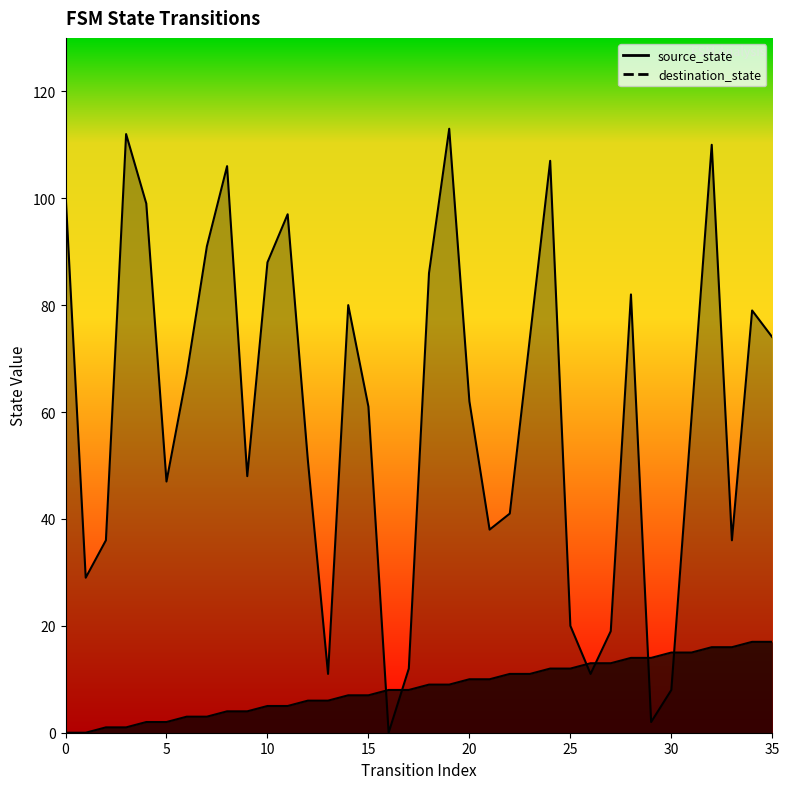

What is the sum of all destination_state values?

2157